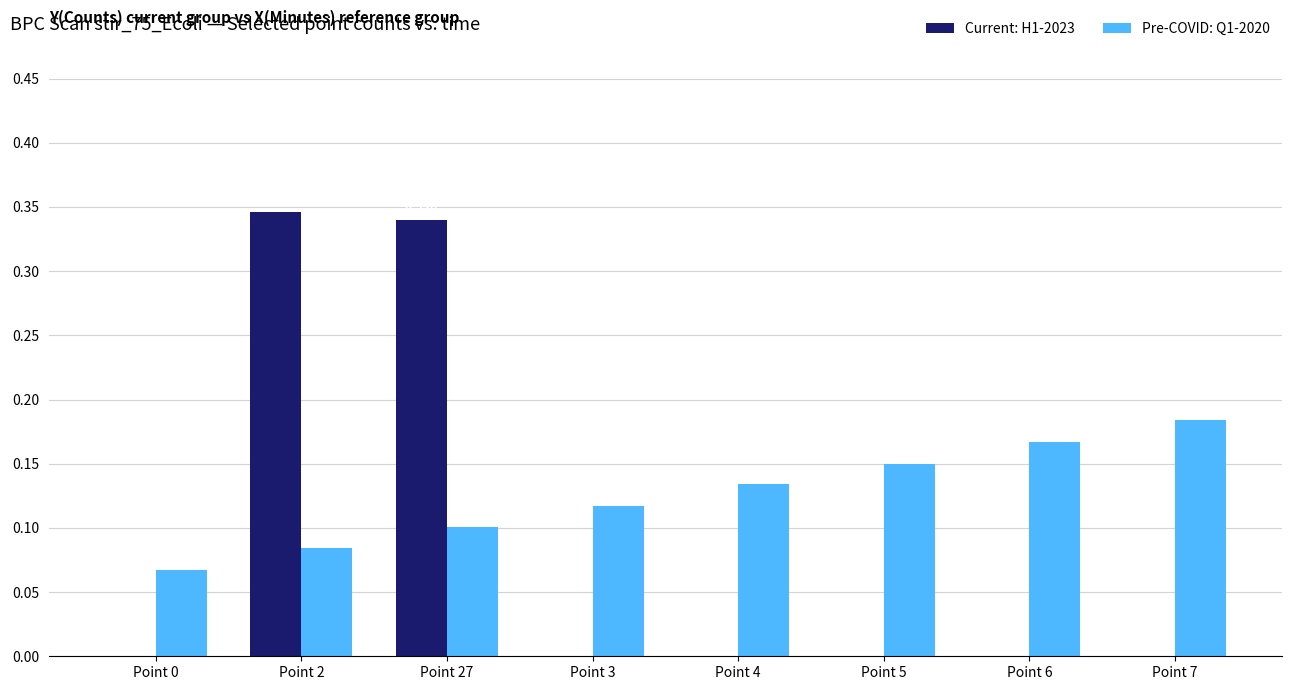

Which series changed the most between Point 3 and Point 4?

Pre-COVID: Q1-2020